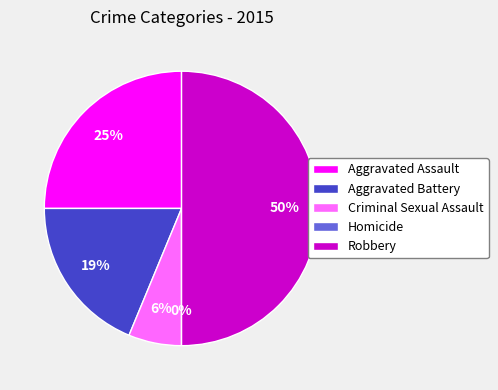

Between Homicide and Aggravated Battery, which is larger?

Aggravated Battery